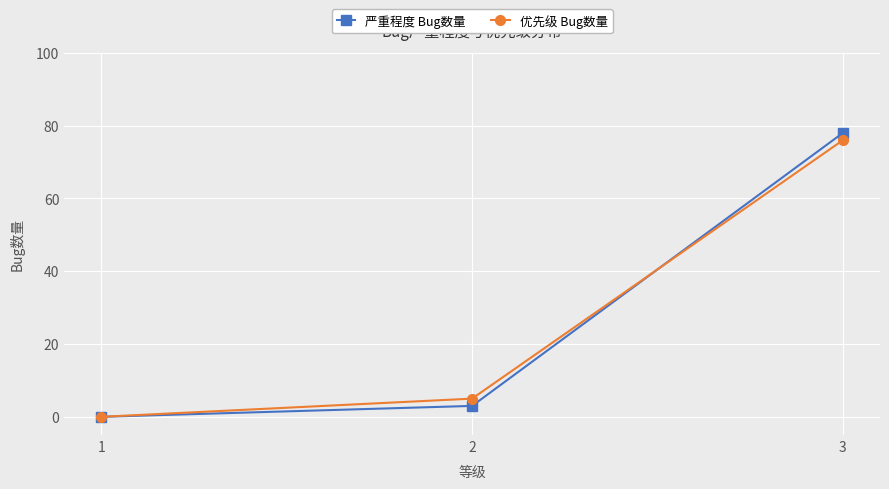

The value of 严重程度 Bug数量 at 1 is 0. True or false?

True